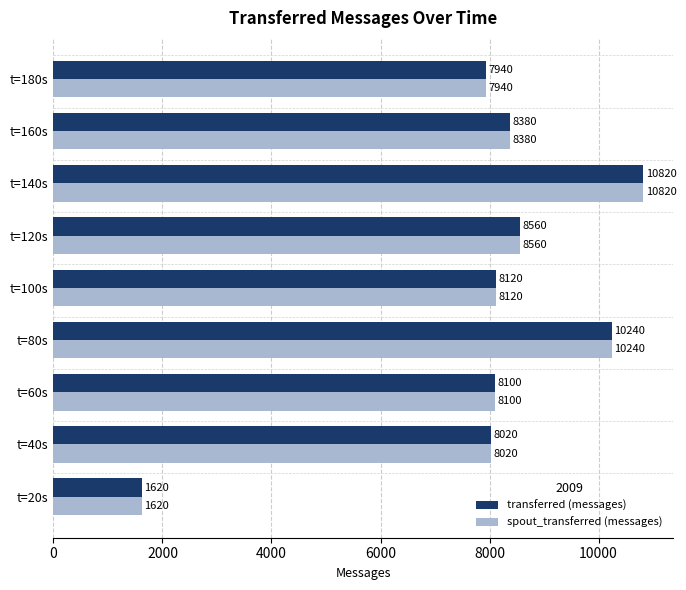

What is the sum of all spout_transferred (messages) values?

71800